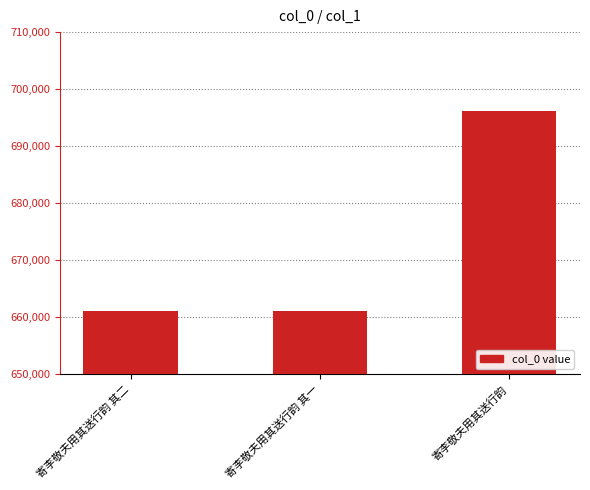

The chart shows a value of 436574 at 寄李敬夫用其送行韵 其二. True or false?

False